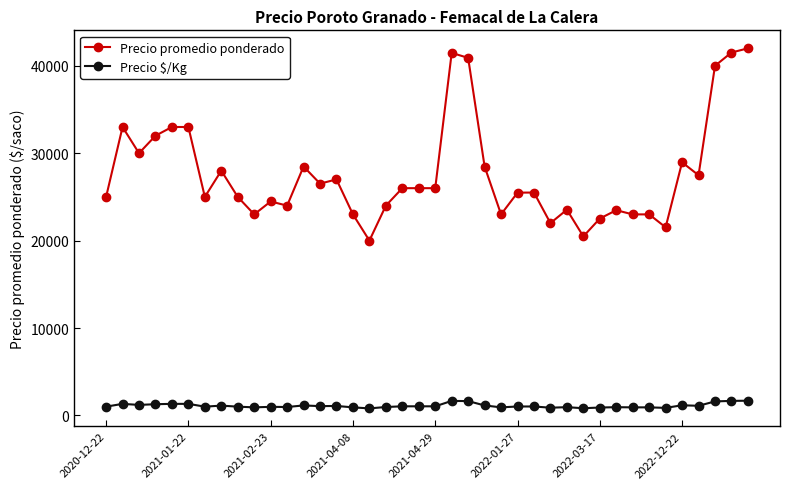

At how many categories does at least one series exceed 8551?

40